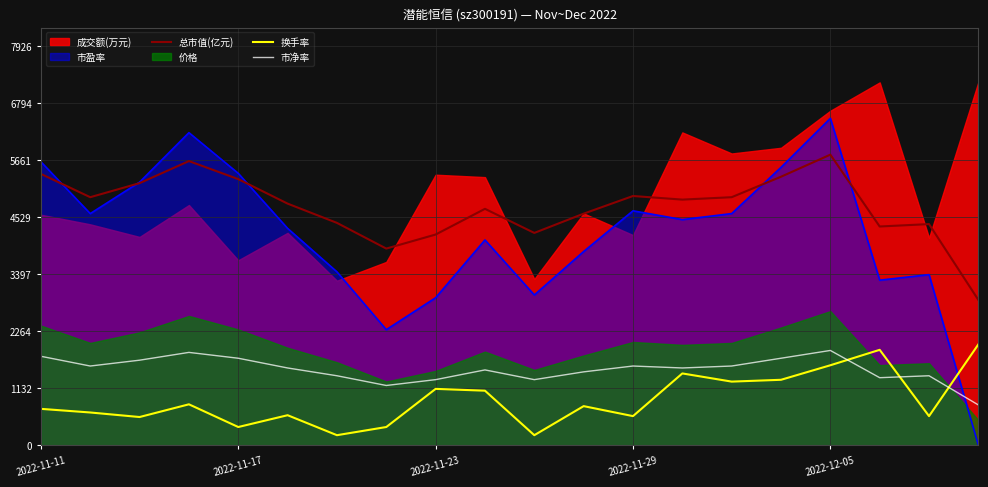

True or false: 市盈率 and 换手率 cross at least once.

True